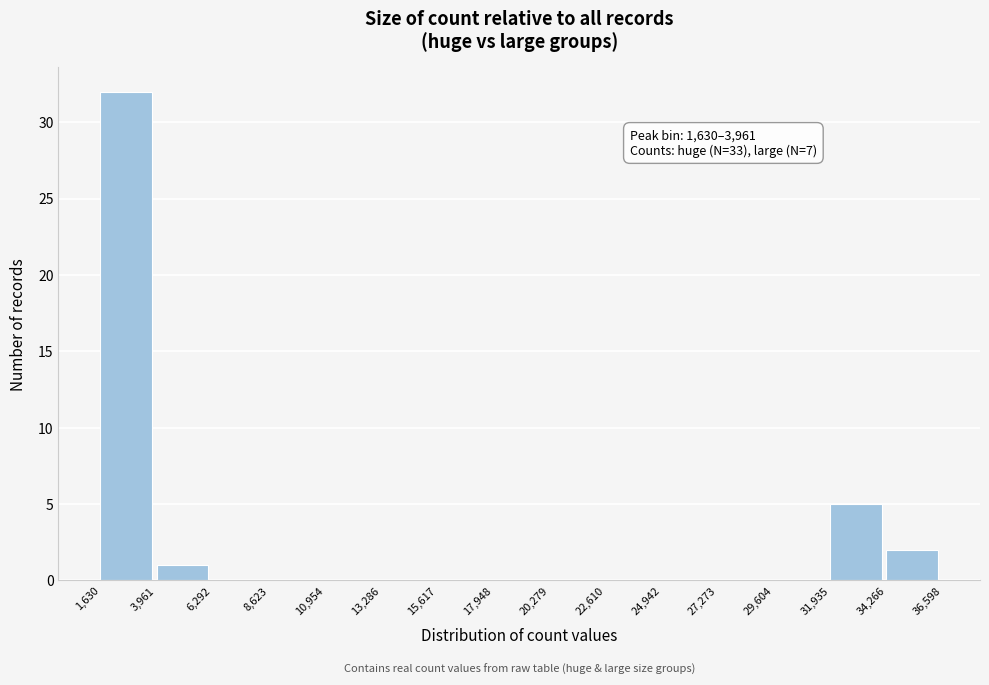

Which range on the x-axis has the tallest bar?

1,630 to 3,961